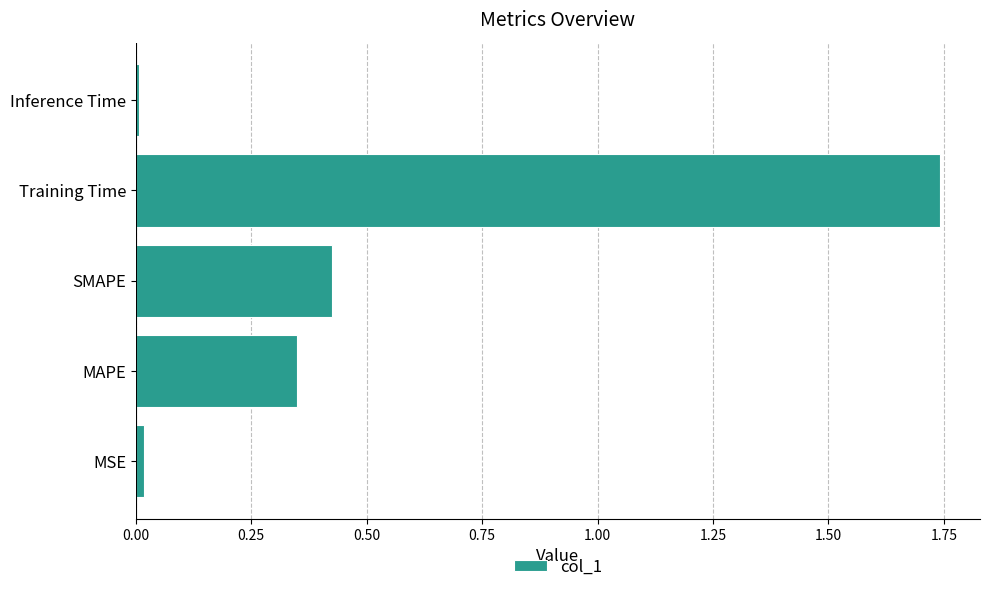

Between Training Time and SMAPE, which is larger?

Training Time